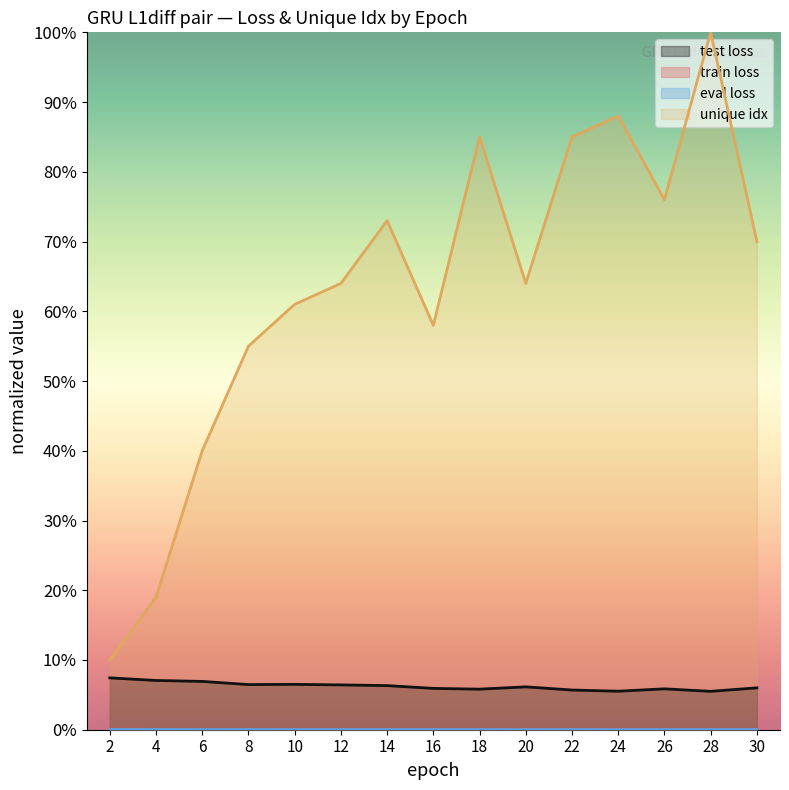

Between 22 and 24, which series saw the biggest shift?

unique idx